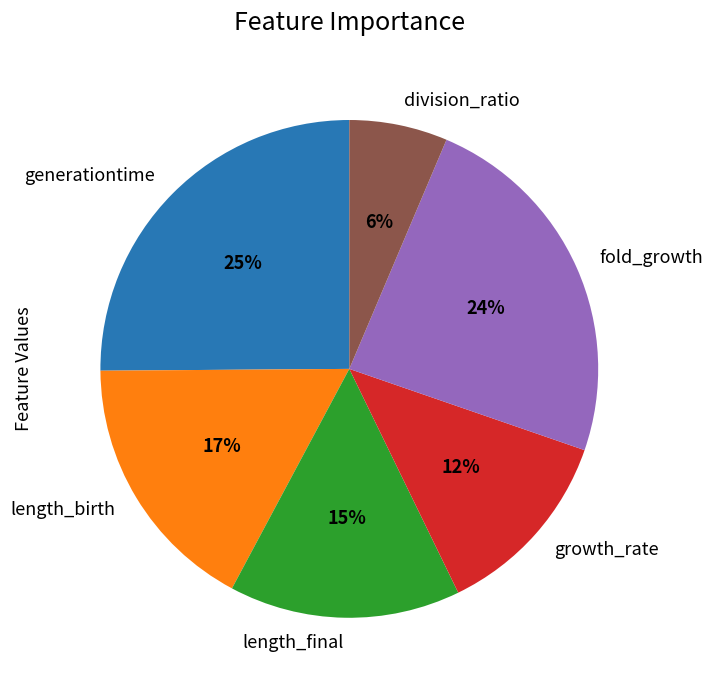

Do growth_rate and division_ratio together represent more than half of the pie?

No